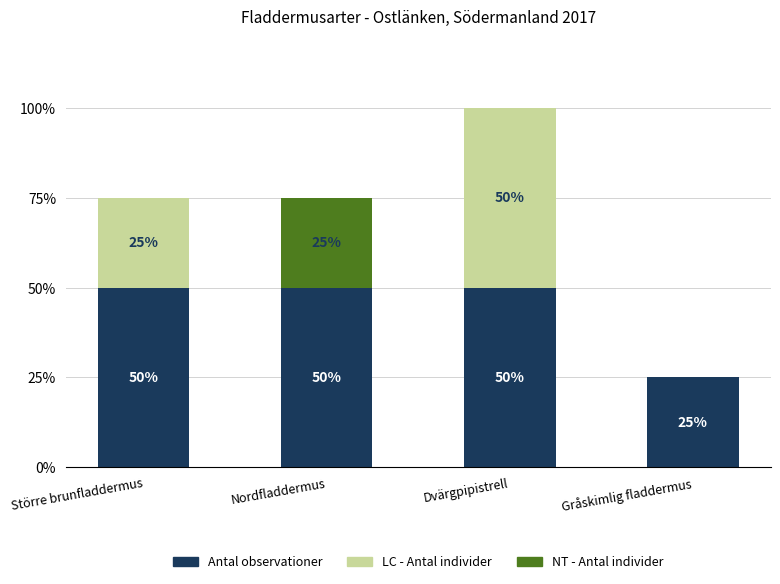

How many series are shown in this chart?

2